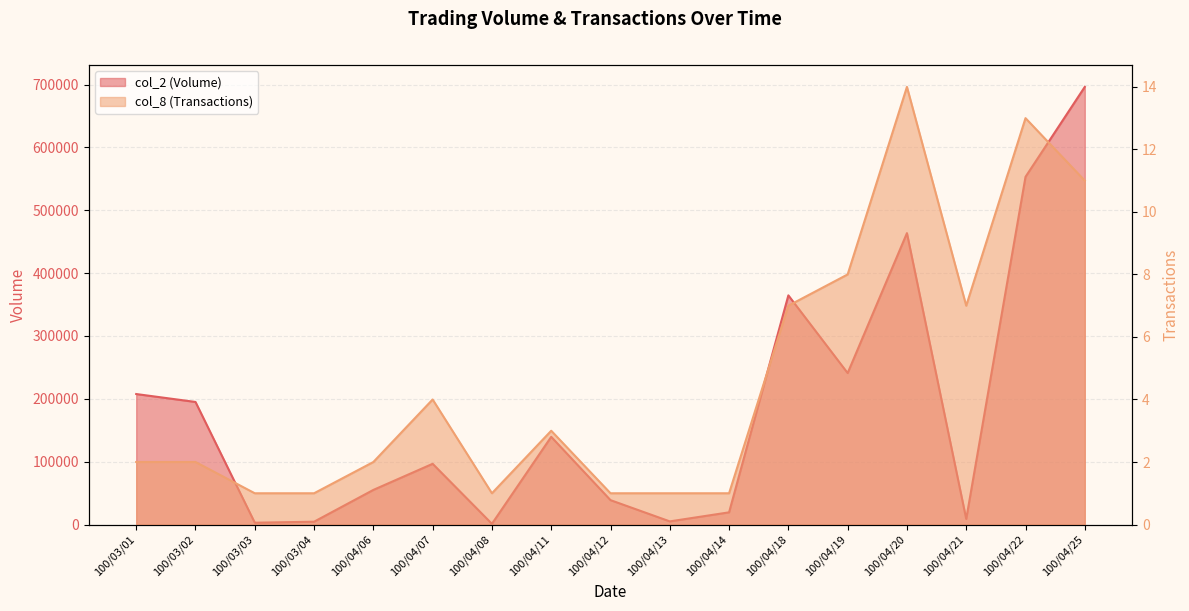

At which label does col_8 (Transactions) first exceed 2?

100/04/07